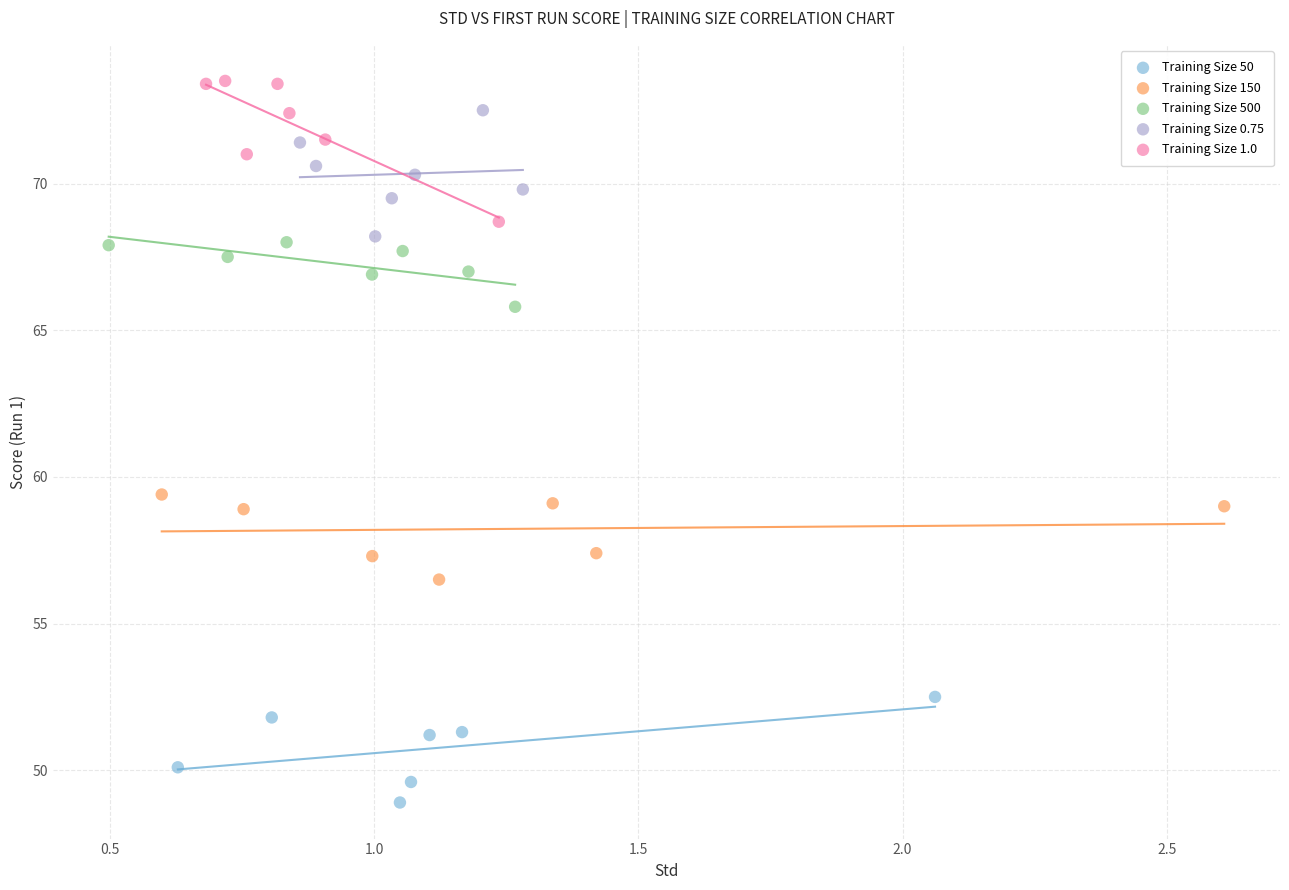

Which series contains the lowest Y value?

Training Size 50